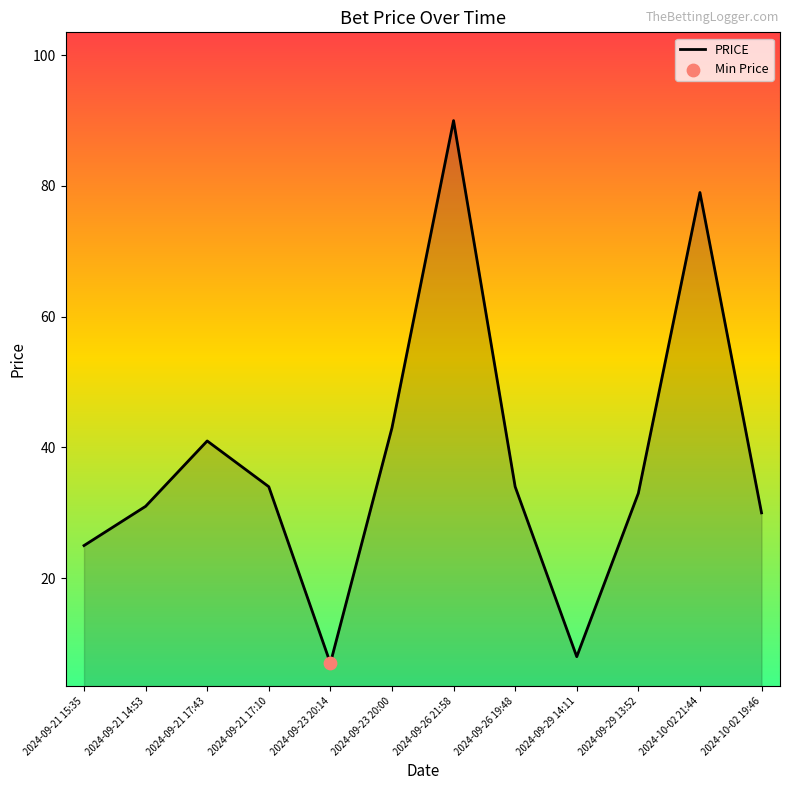

What is the ratio of the value at 2024-09-26 21:58 to the value at 2024-09-26 19:48?

2.6